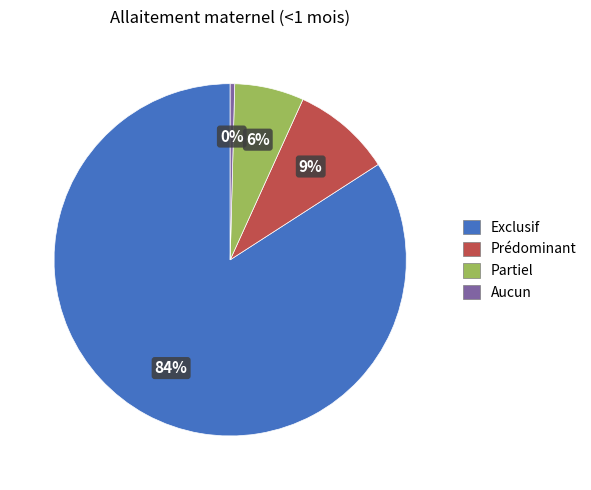

How many segments does this pie chart have?

4